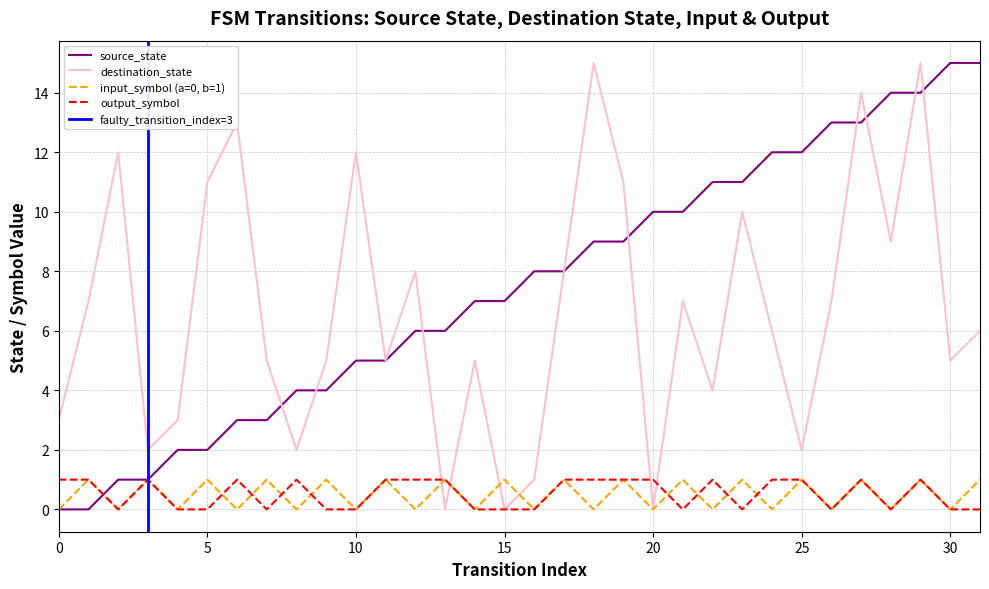

The value of destination_state at 8 is 2. True or false?

True